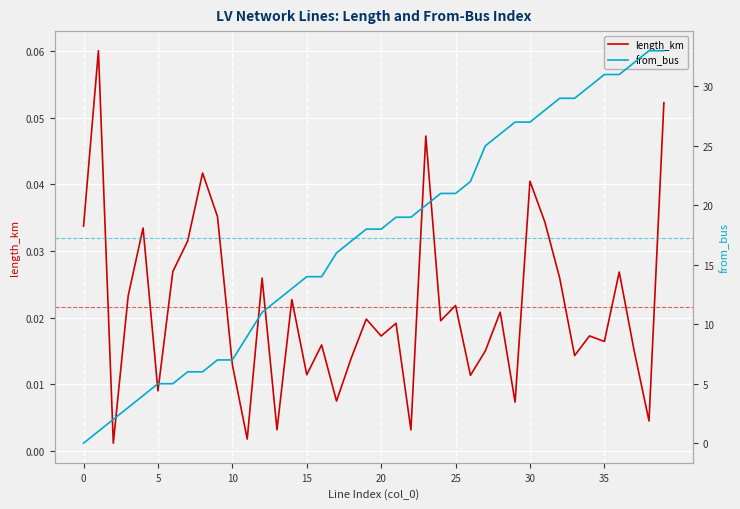

Which series has the largest range (max minus min)?

from_bus